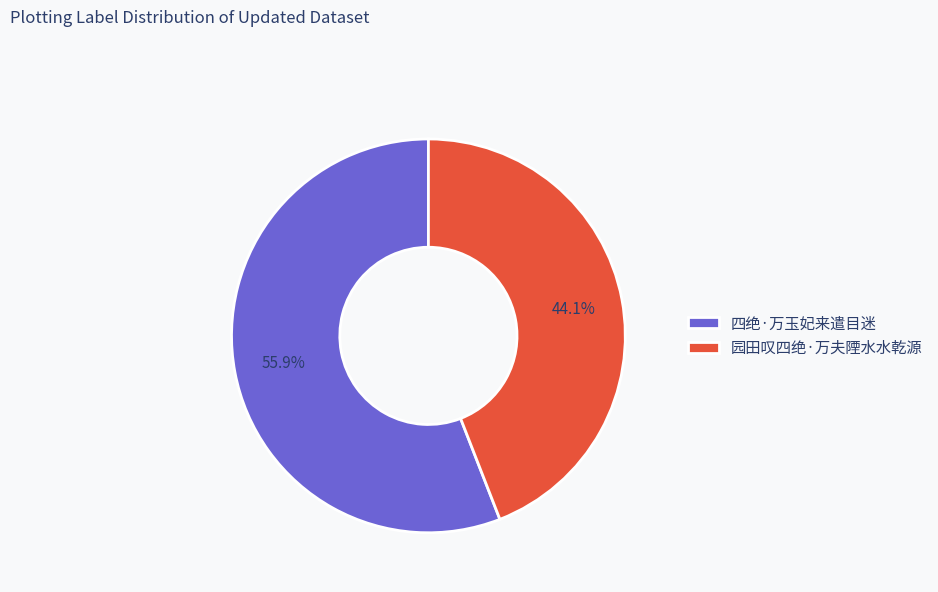

Which slice represents more than half of the pie?

四绝·万玉妃来遣目迷